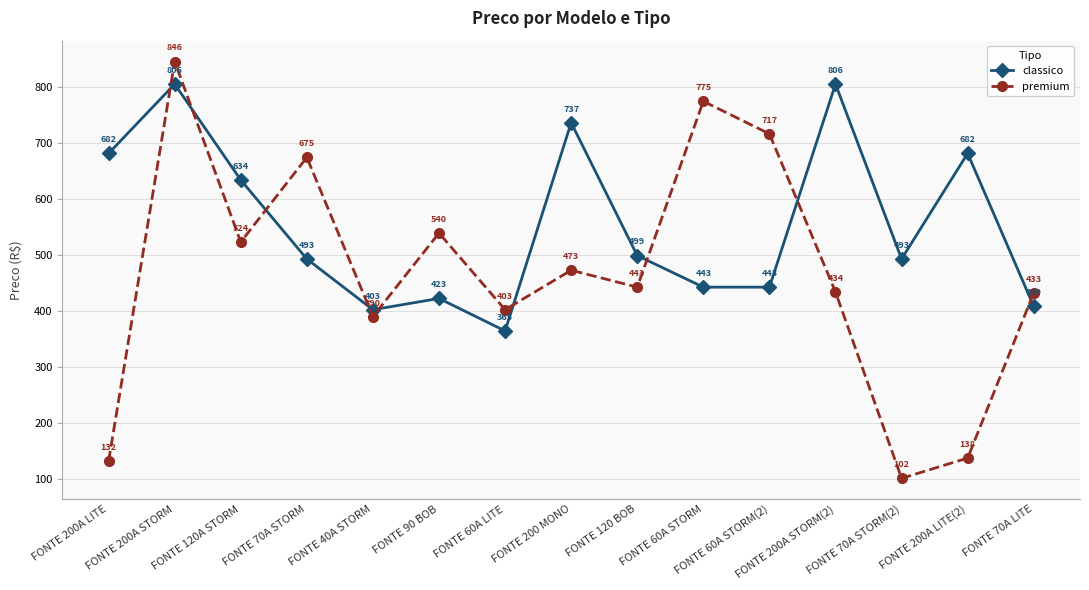

How many times do classico and premium cross each other?

9